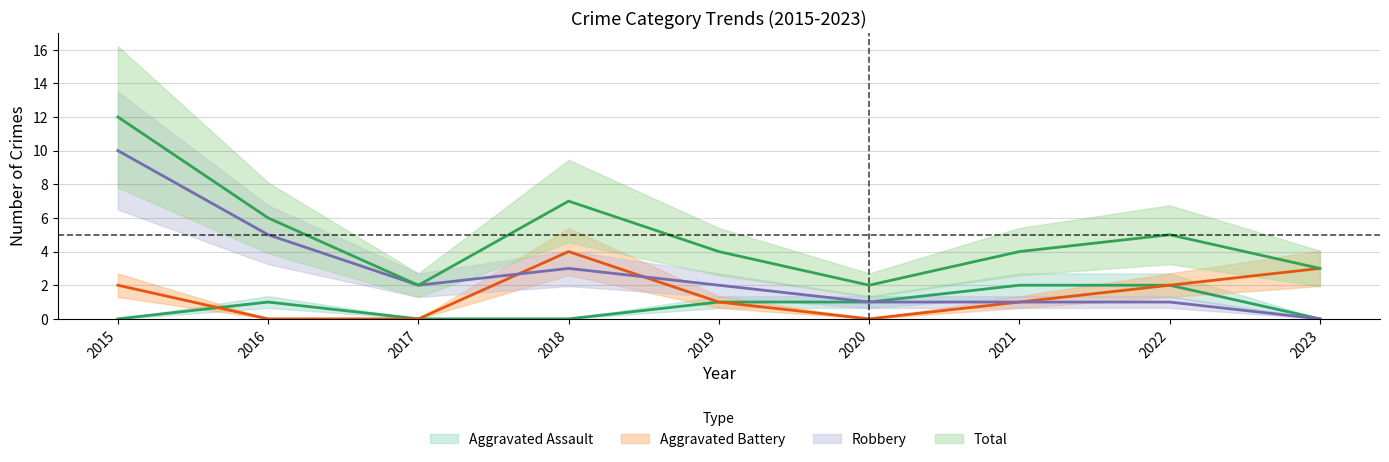

After their last crossing, which series has the higher values: Robbery or Aggravated Battery?

Robbery